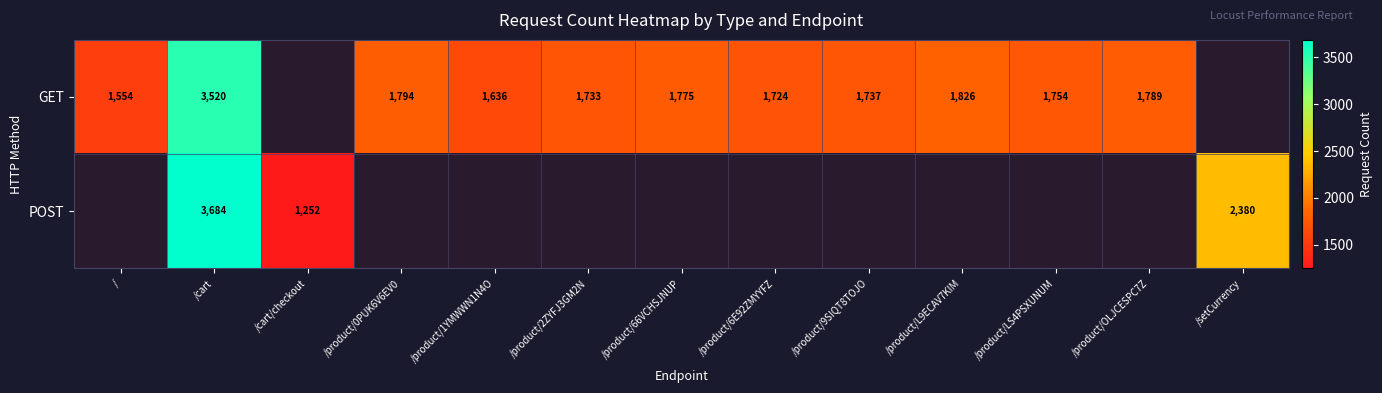

How many series are shown in this chart?

2